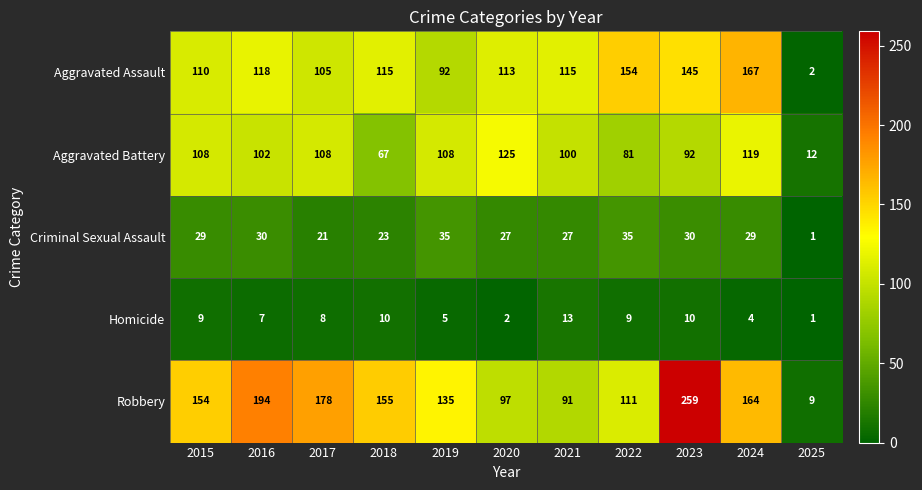

At which category is the sum across all series the highest?

2023